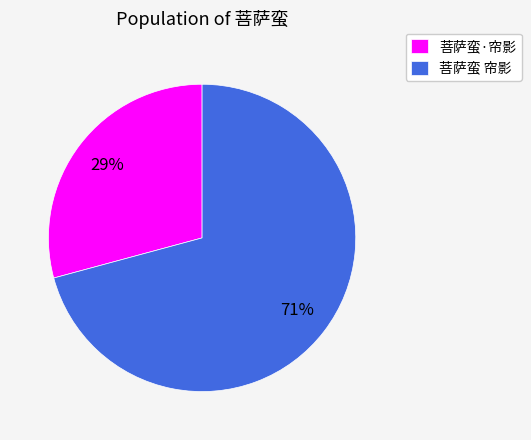

Between 菩萨蛮·帘影 and 菩萨蛮 帘影, which is larger?

菩萨蛮 帘影